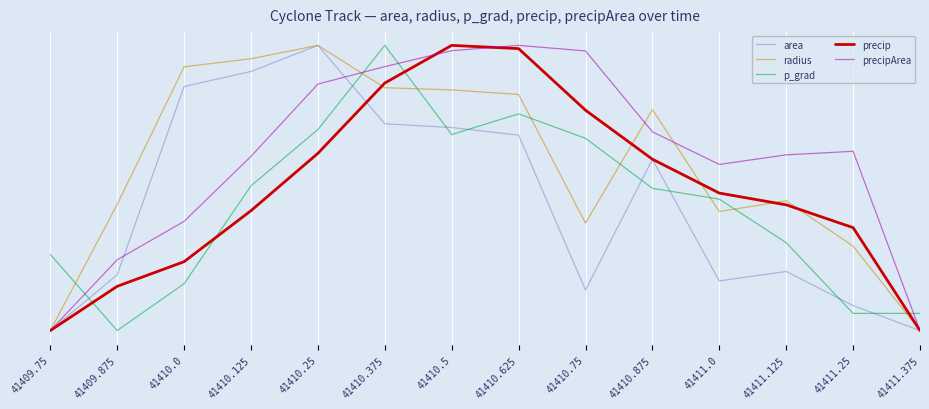

Where is the first local maximum for precip?

41410.5